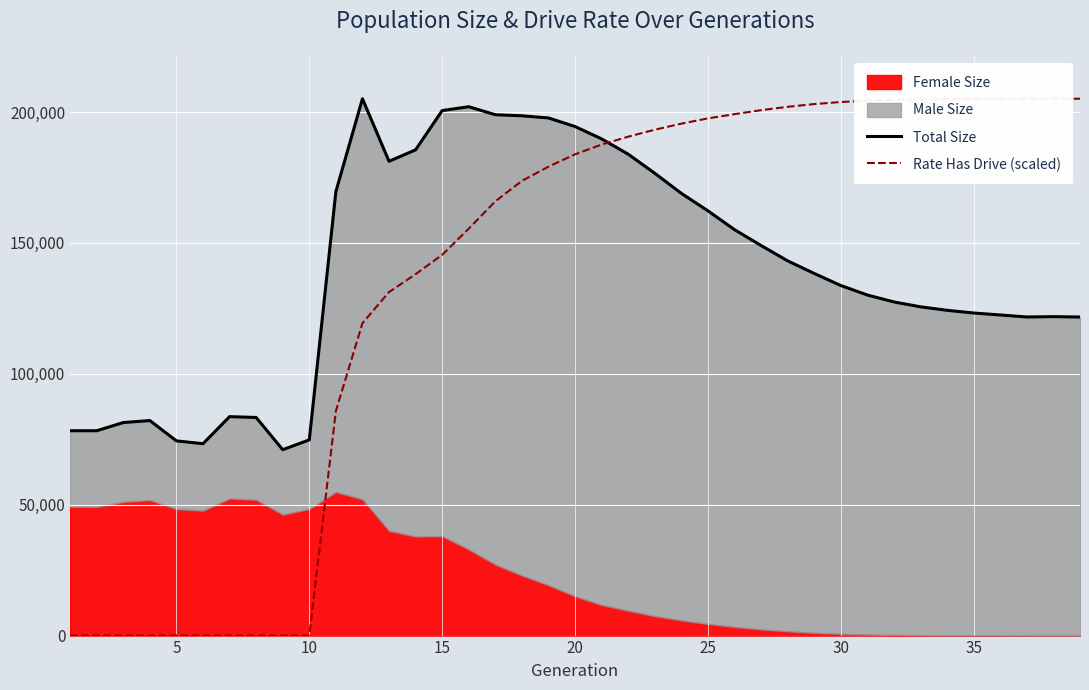

What is the highest value of the Rate Has Drive (scaled) series?

205081.0